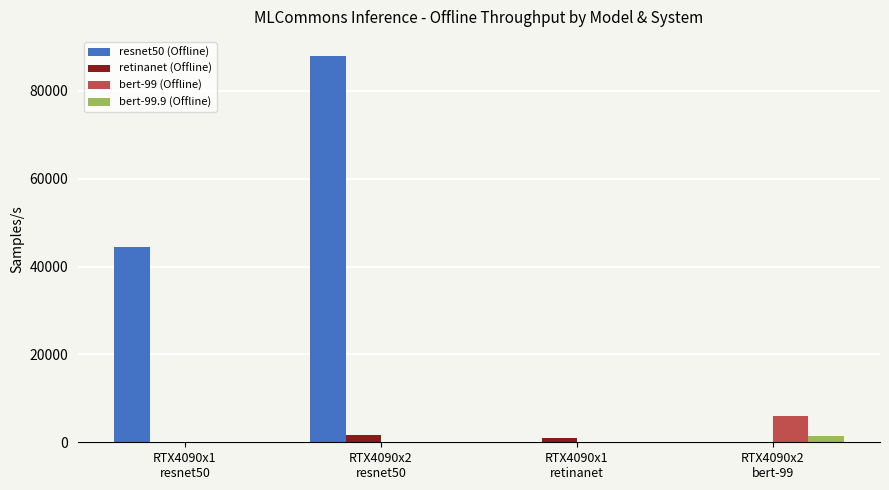

Is the value of bert-99 (Offline) at RTX4090x2
bert-99 greater than the value of bert-99.9 (Offline) at RTX4090x2
resnet50?

Yes